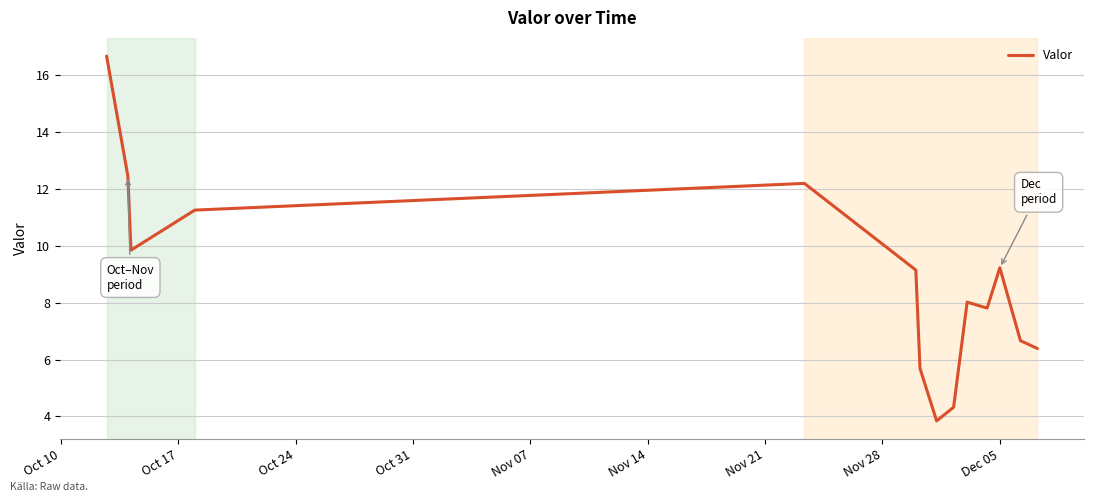

What is the minimum value shown in the chart?

3.8